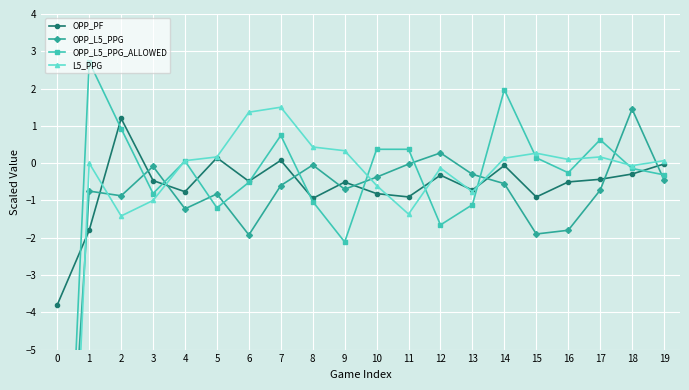

What is the sum of the L5_PPG values at 6 and 18?

1.3